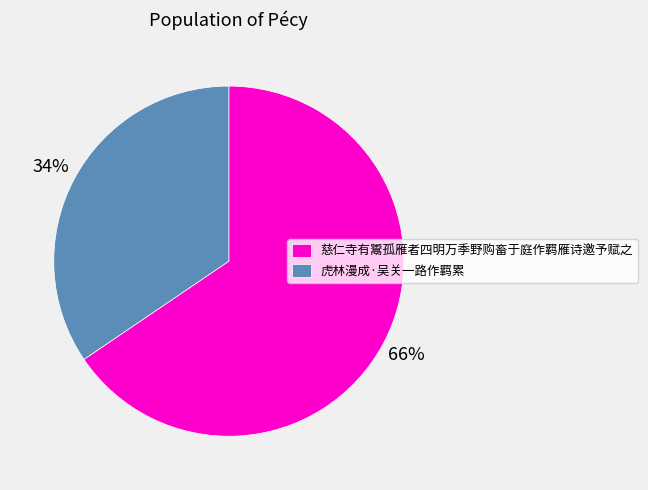

Rank the categories by value from highest to lowest.

慈仁寺有鬻孤雁者四明万季野购畜于庭作羁雁诗邀予赋之, 虎林漫成·吴关一路作羁累